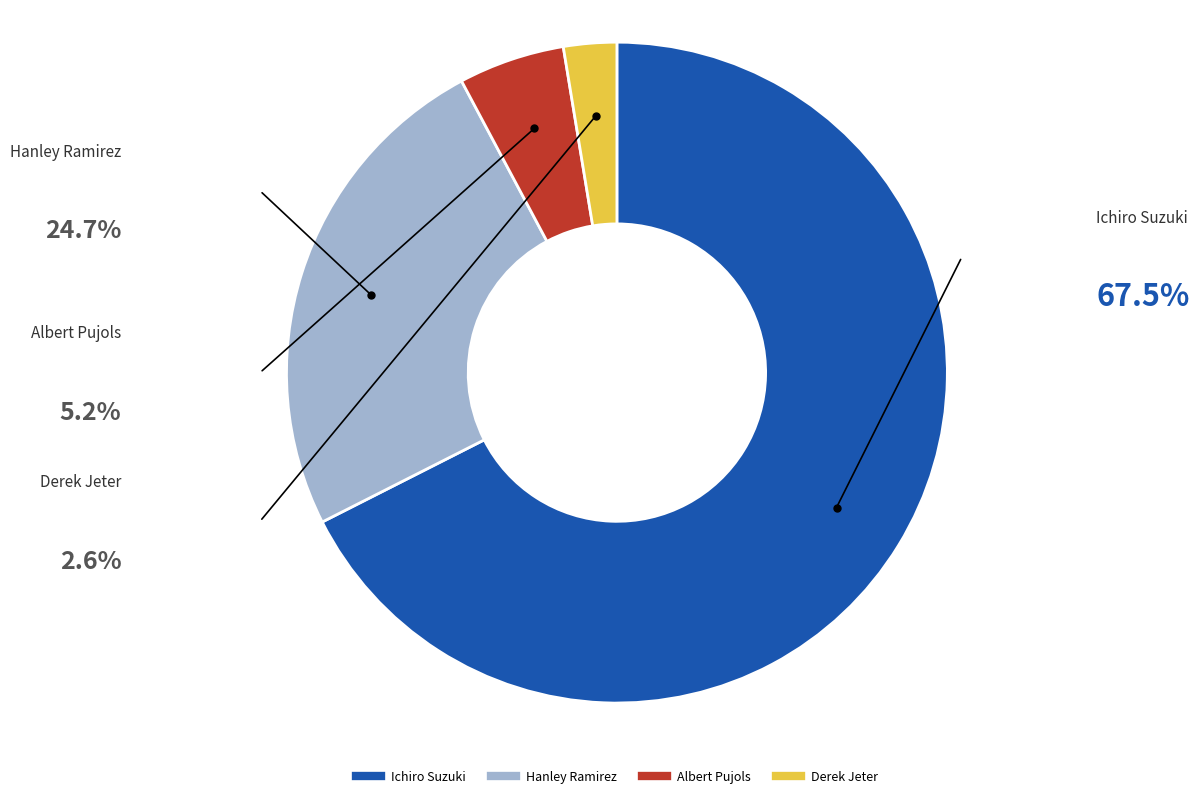

The Albert Pujols slice represents 1% of the pie. True or false?

False